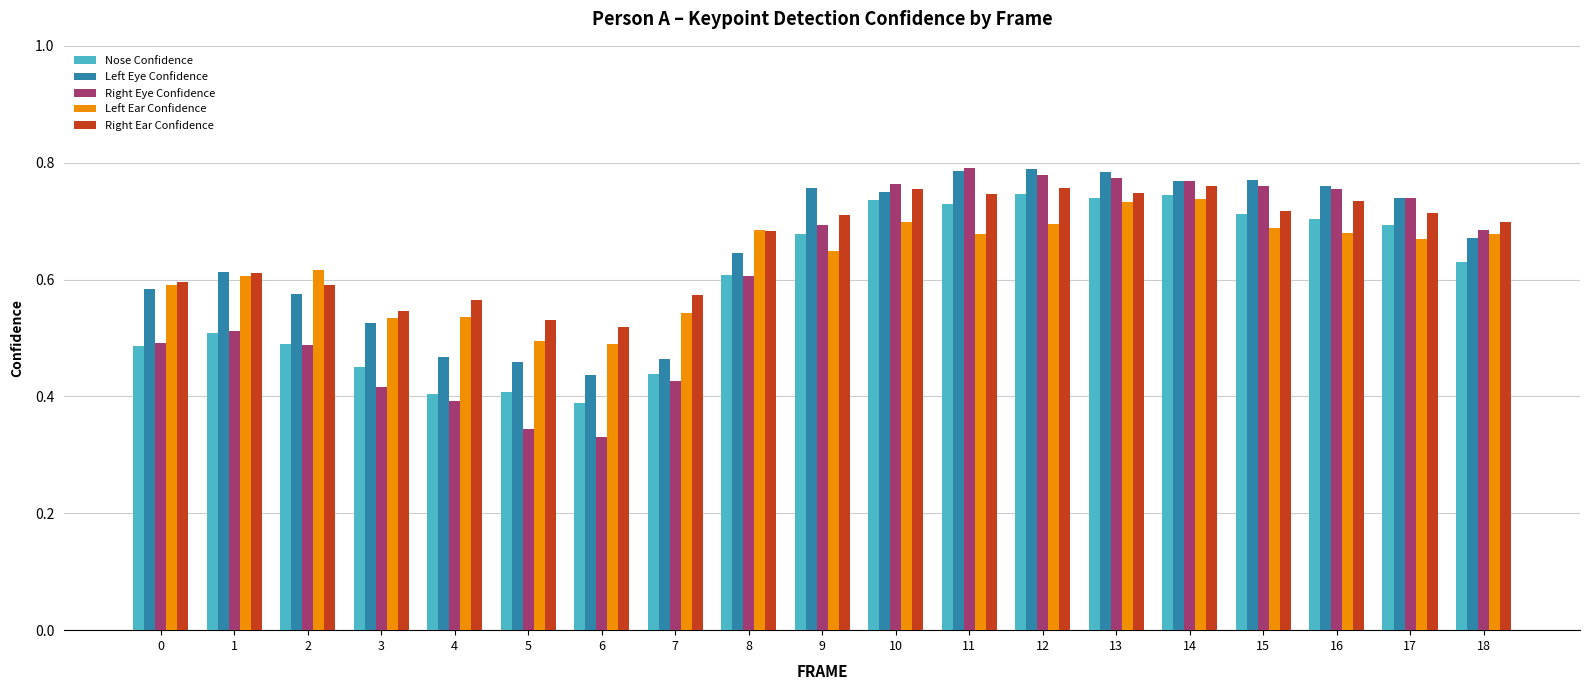

Which series changed the most between 5 and 7?

Right Eye Confidence